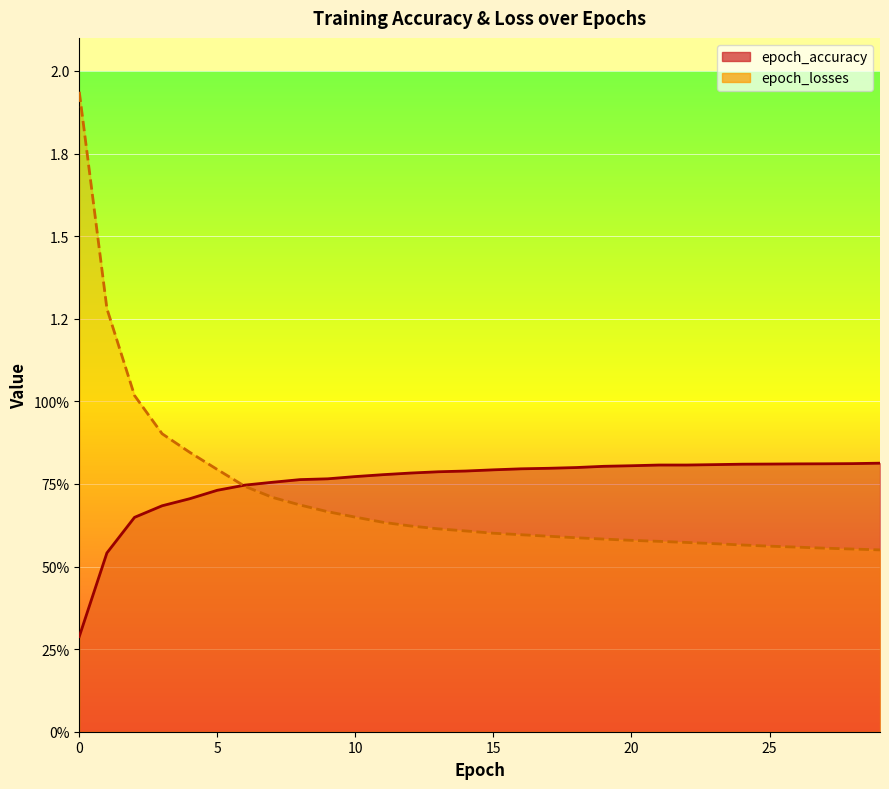

Read the epoch_losses value at 11.

0.6